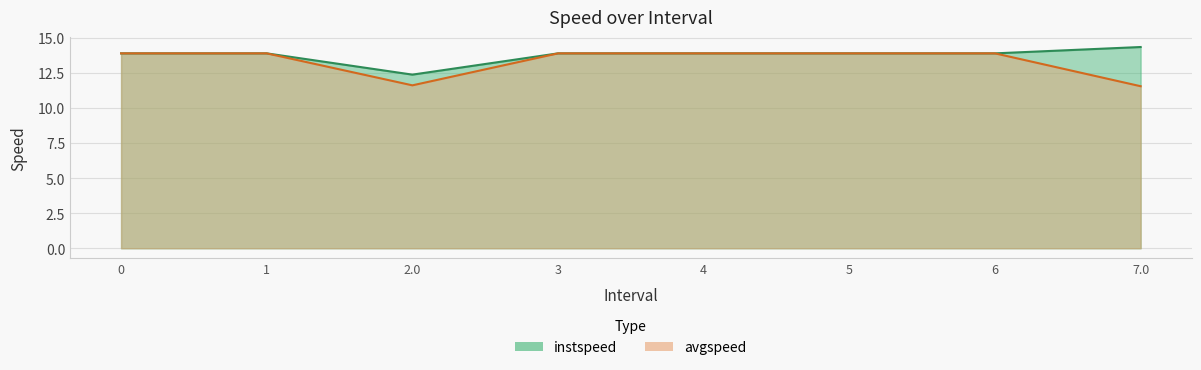

Which series has the largest range (max minus min)?

avgspeed